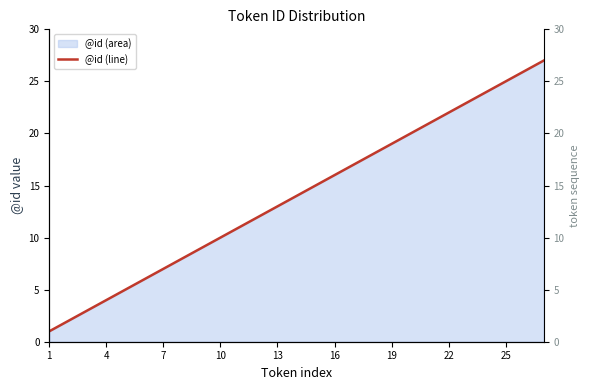

What is the ratio of the value at 4 to the value at 22?

0.2